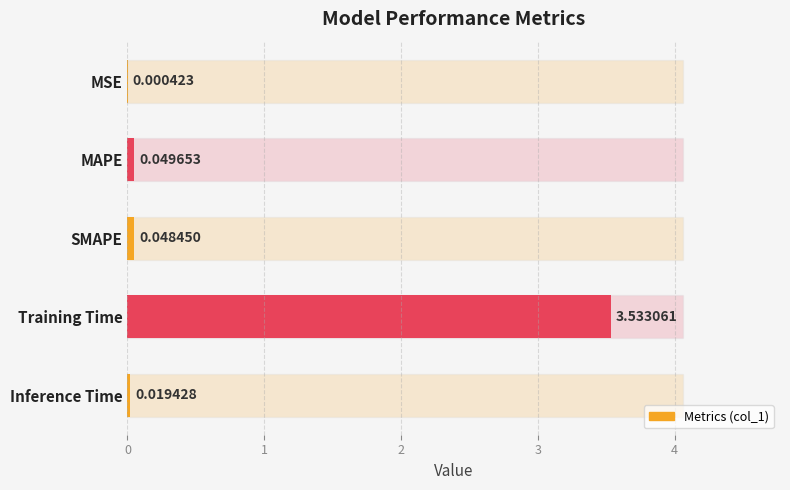

What is the sum of all values?

3.7